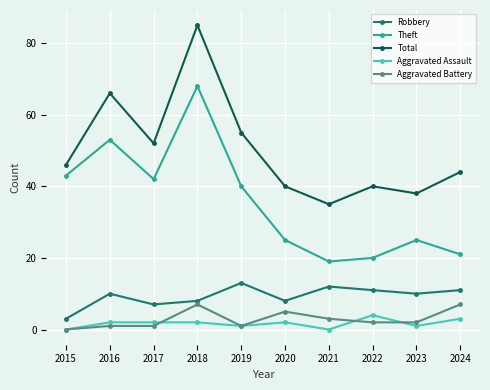

Between 2015 and 2022, which series saw the biggest shift?

Theft